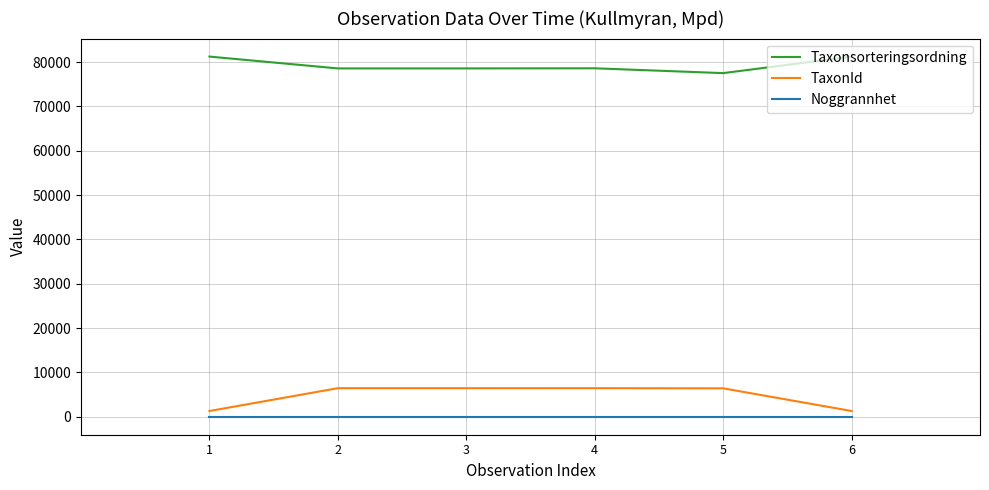

The value of Taxonsorteringsordning at 5 is 113123. True or false?

False